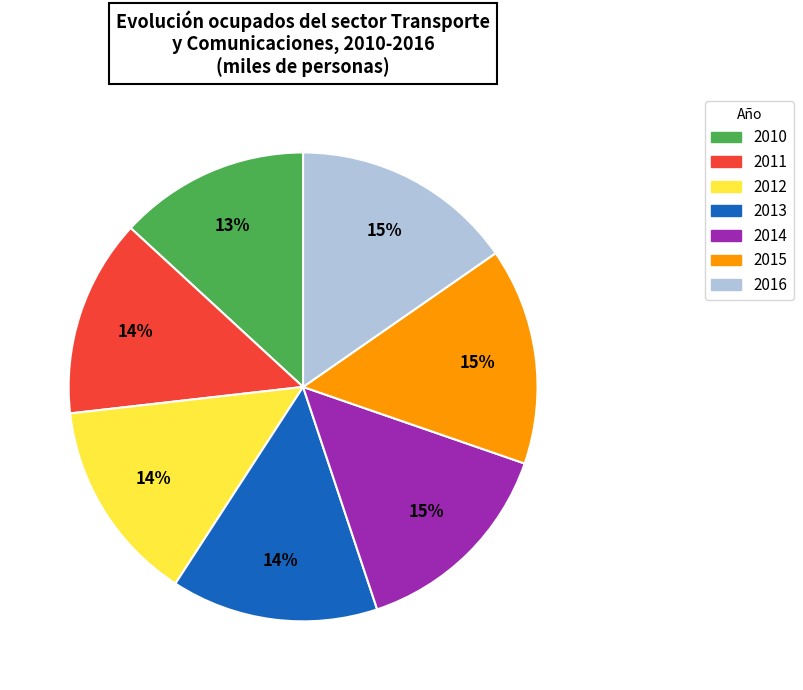

Combined, do 2012 and 2014 account for over 50%?

No